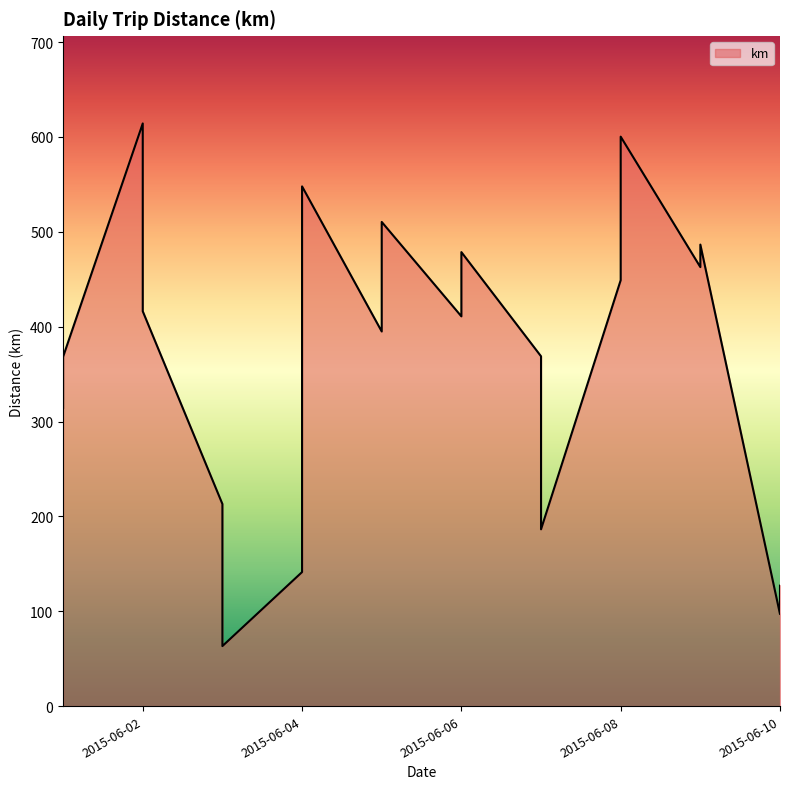

Between 2015-06-05 and 2015-06-04, which is larger?

2015-06-04